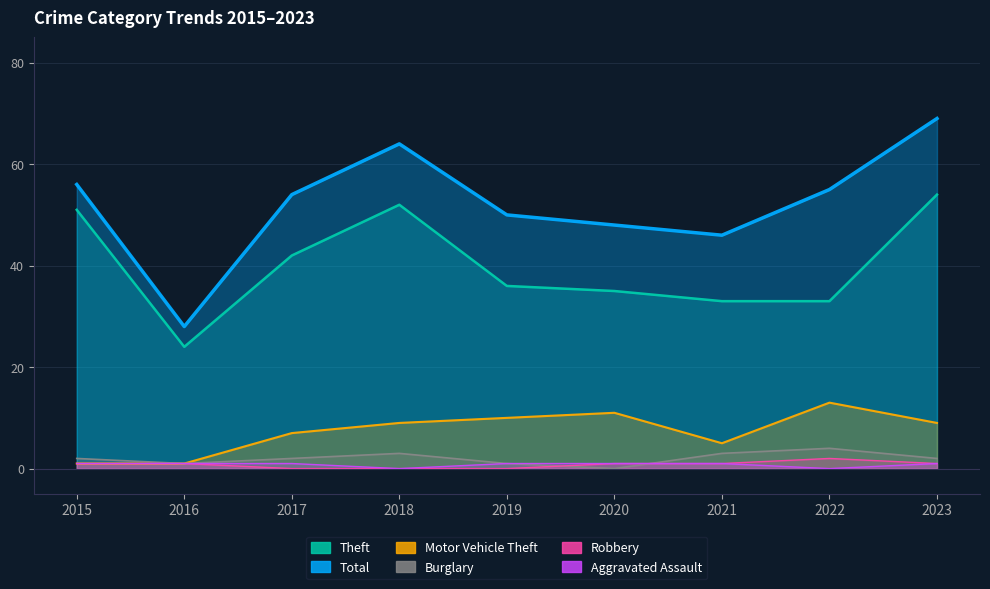

How many lines are shown in the chart?

6